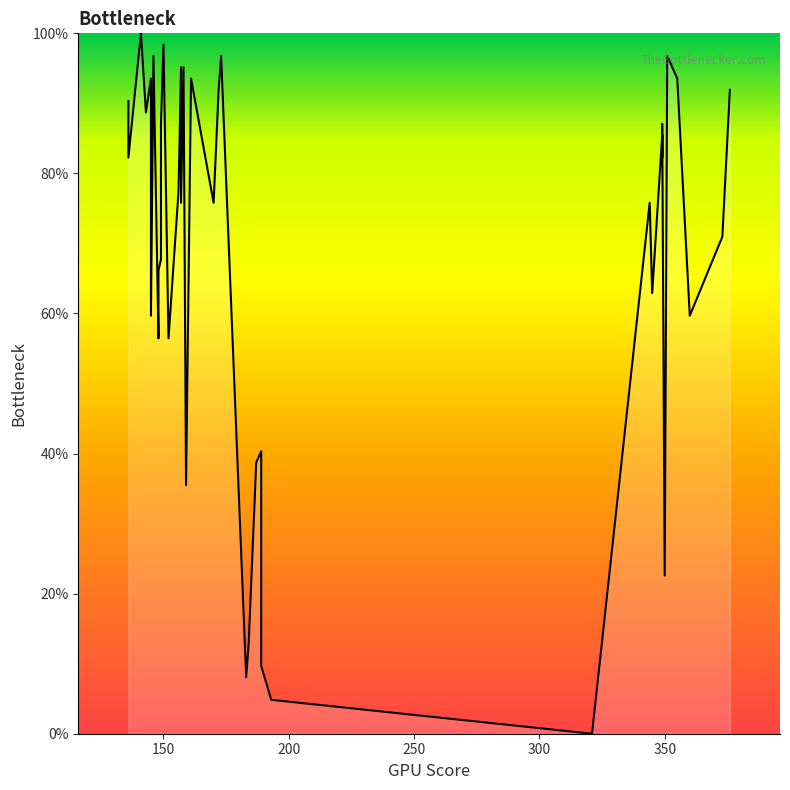

What is the maximum value shown in the chart?

100.0